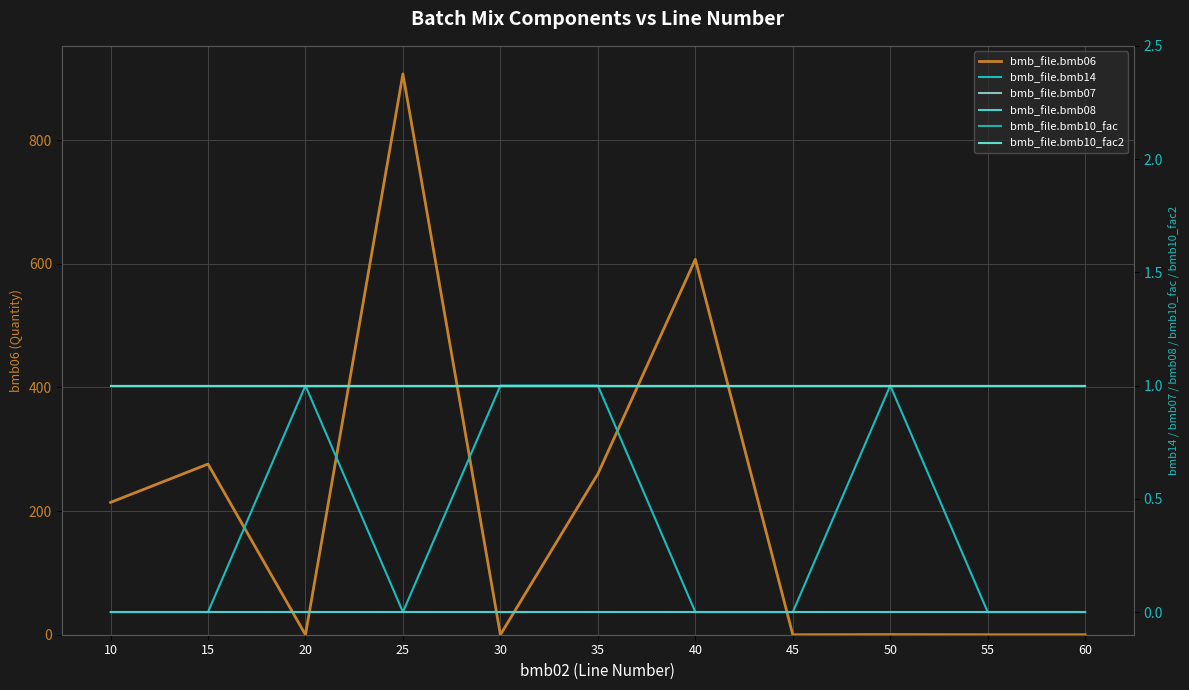

Is it true that bmb_file.bmb10_fac2 equals 1.4 at 30?

False